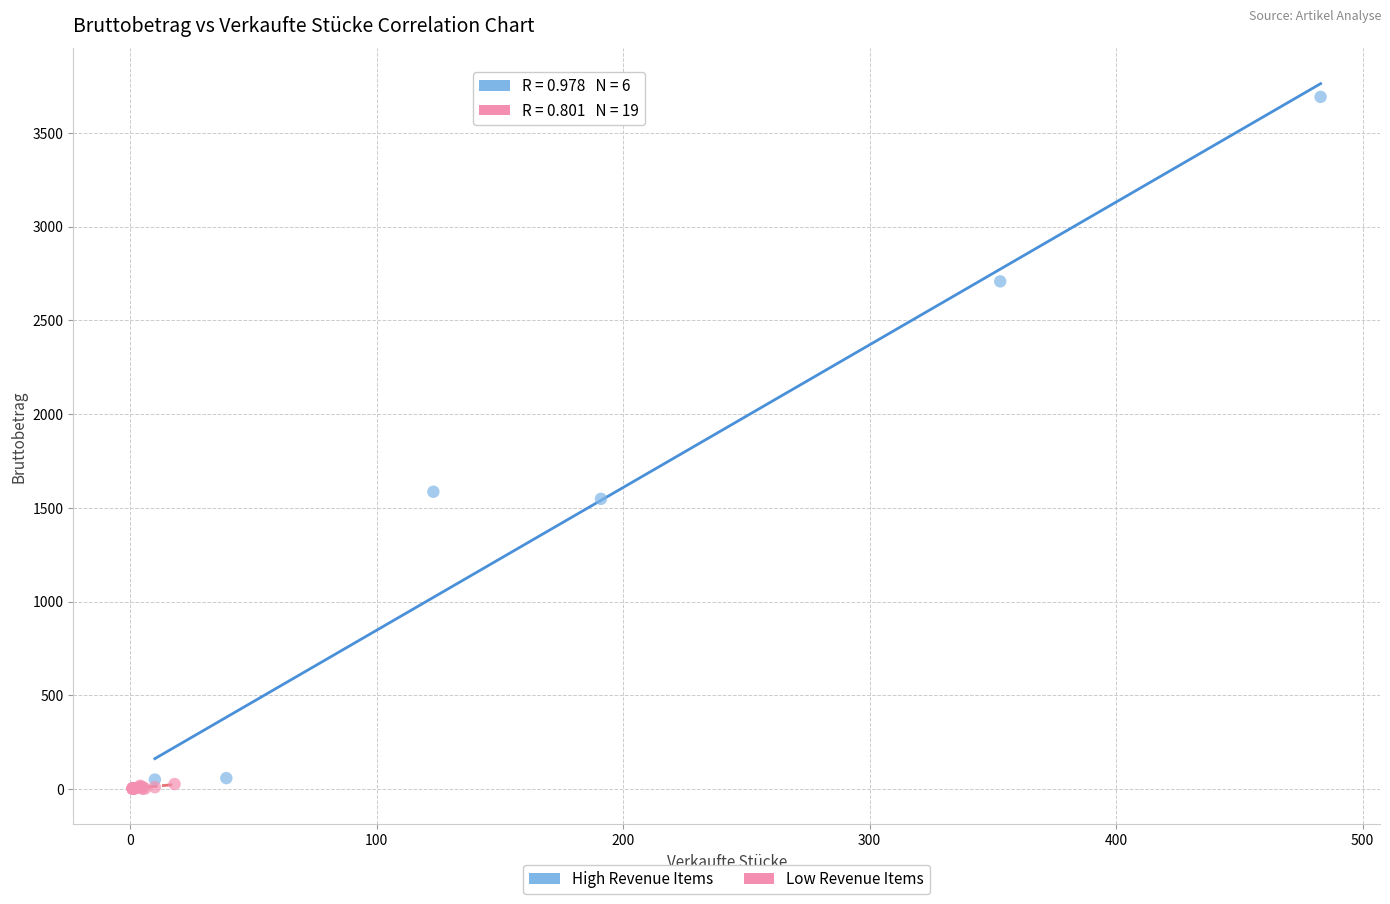

Which series reaches the minimum Y coordinate?

Low Revenue Items